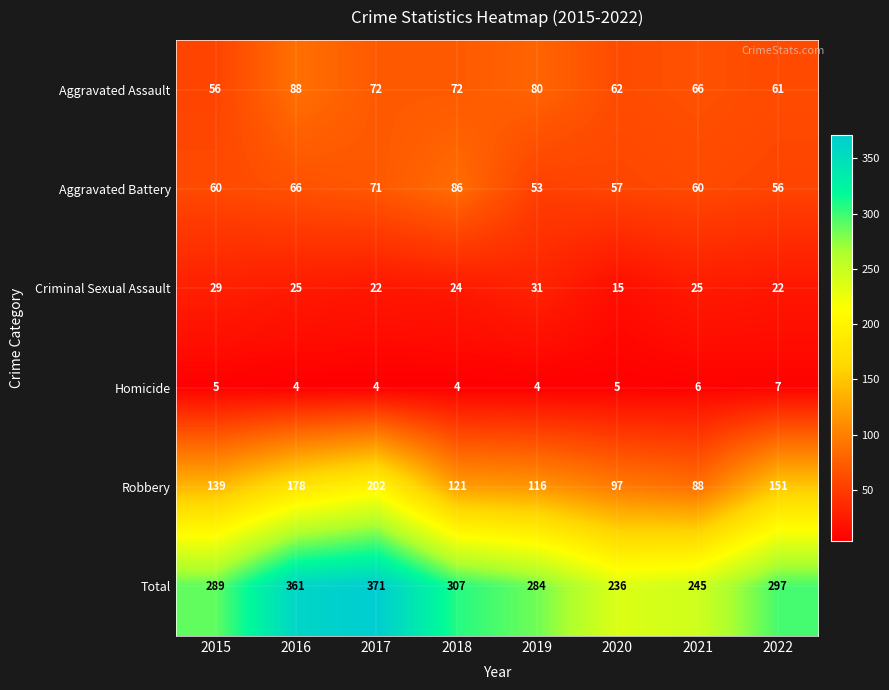

Which category has the highest value in the Criminal Sexual Assault series?

2019